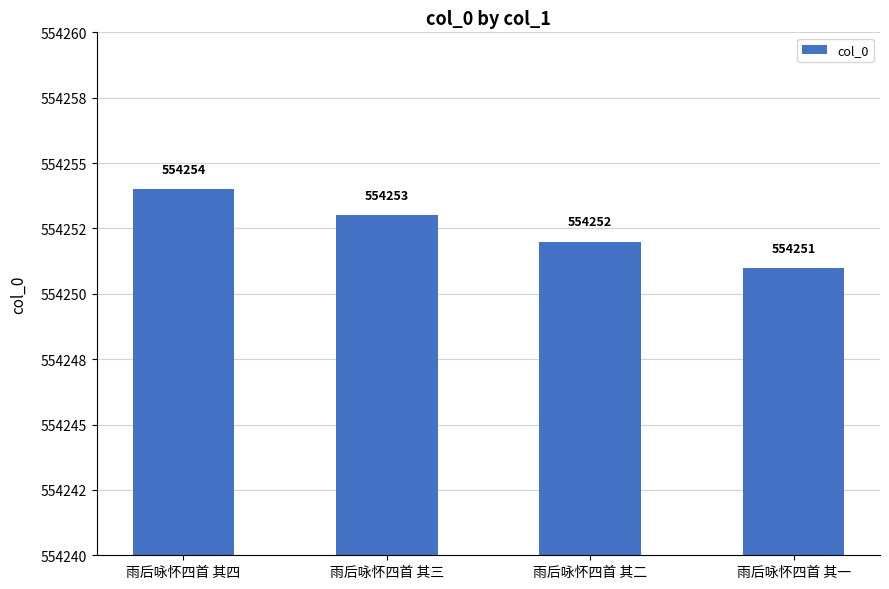

The value at 雨后咏怀四首 其一 is 864542. True or false?

False